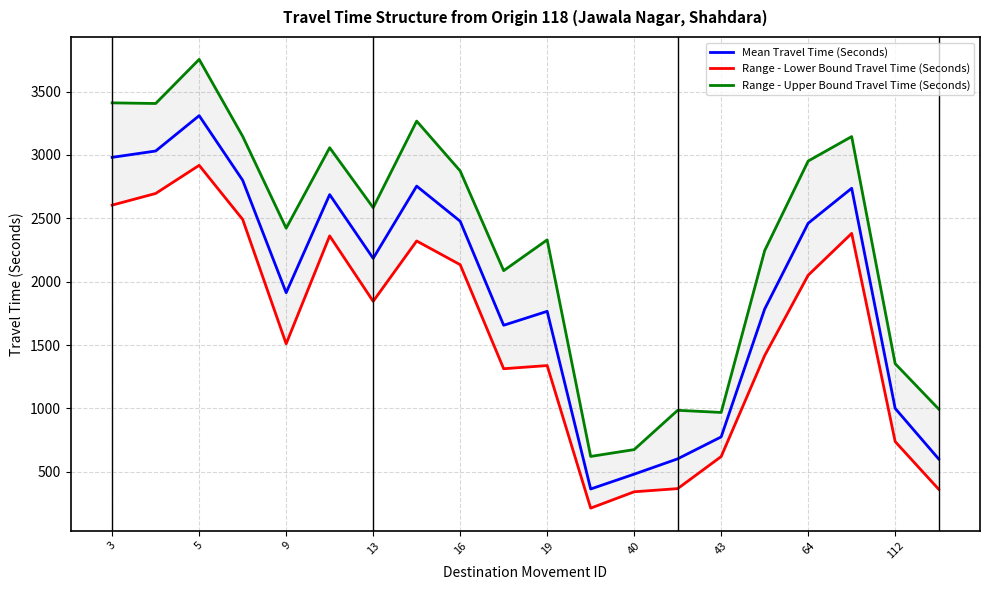

What is the average value of the Range - Lower Bound Travel Time (Seconds) series?

1601